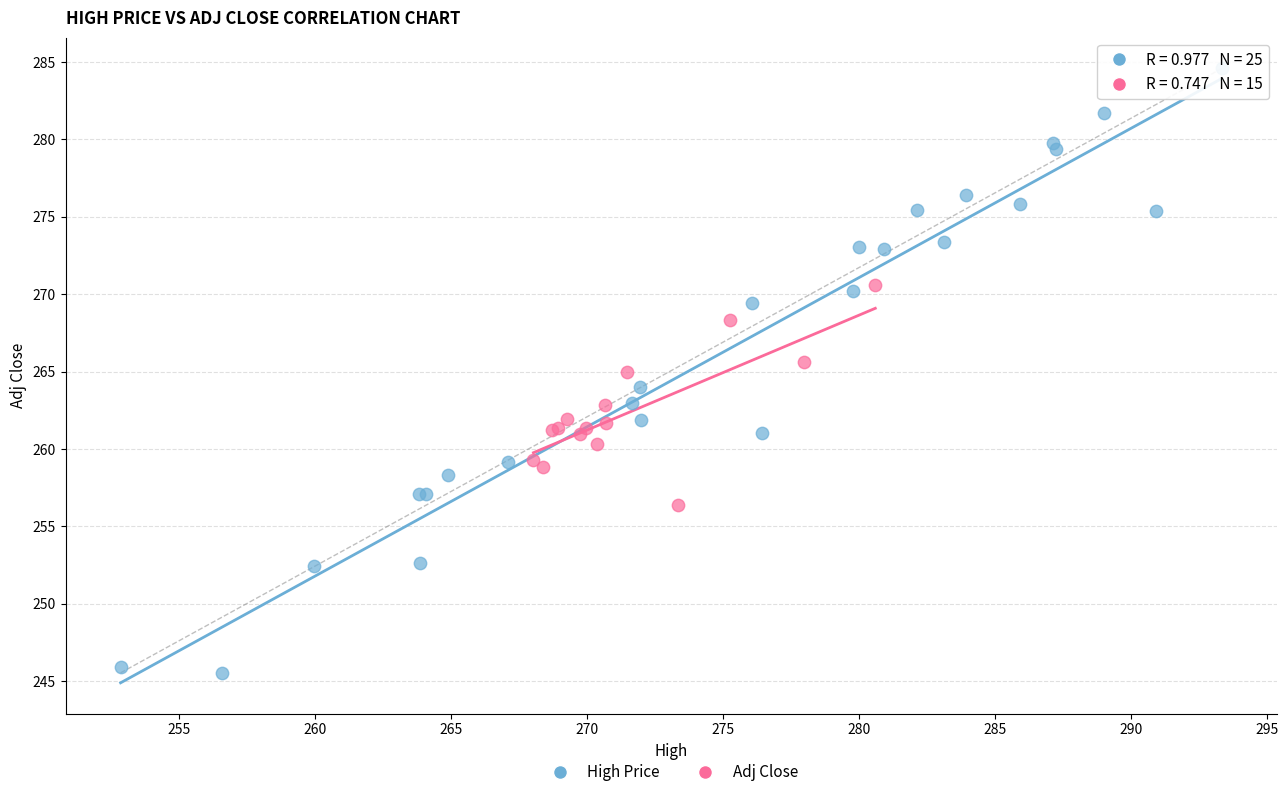

Which series contains the highest Y value?

High Price